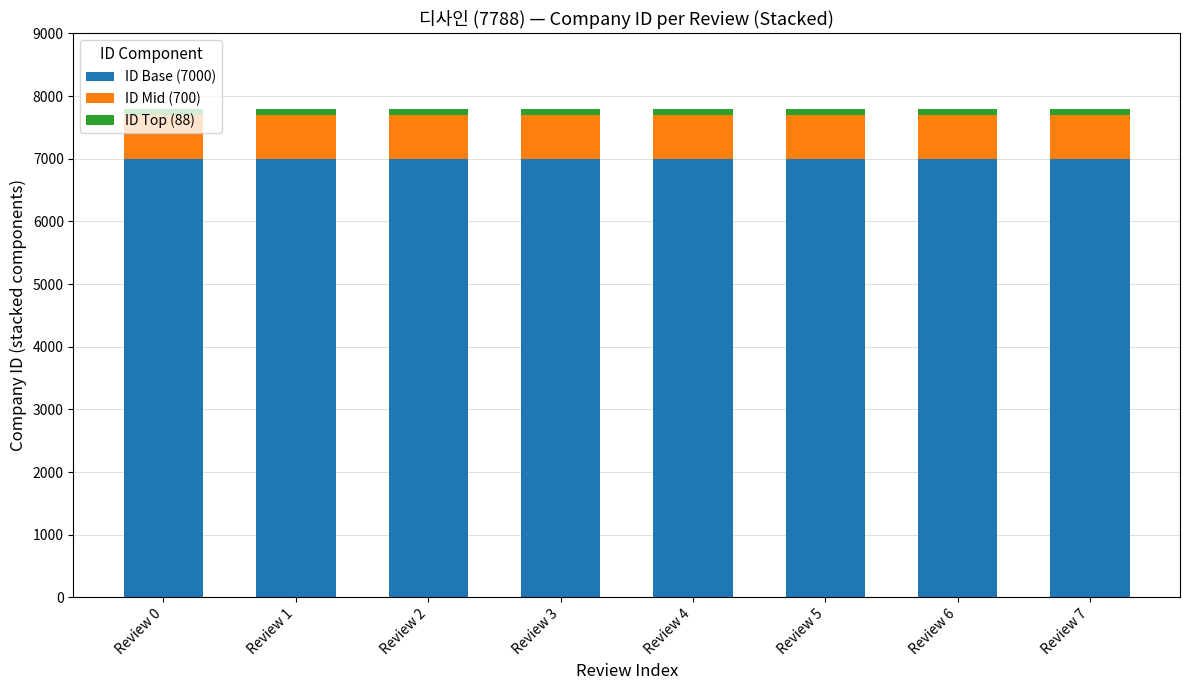

True or false: ID Base (7000) has a value of 11383 at Review 0.

False